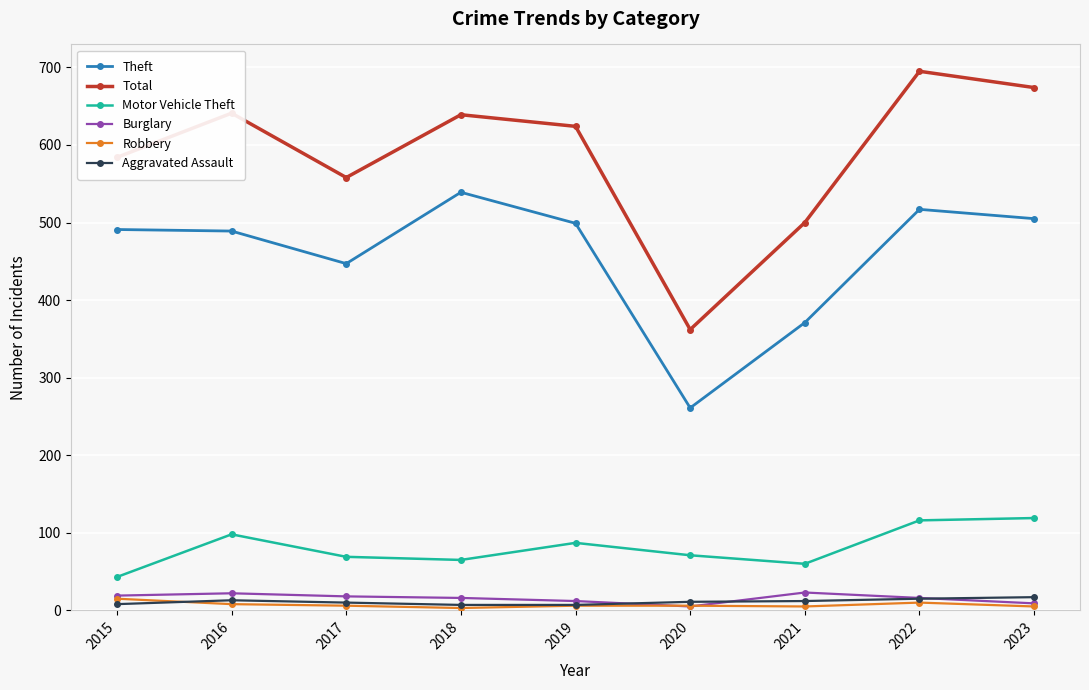

What is the sum of the Theft values at 2017 and 2018?

986